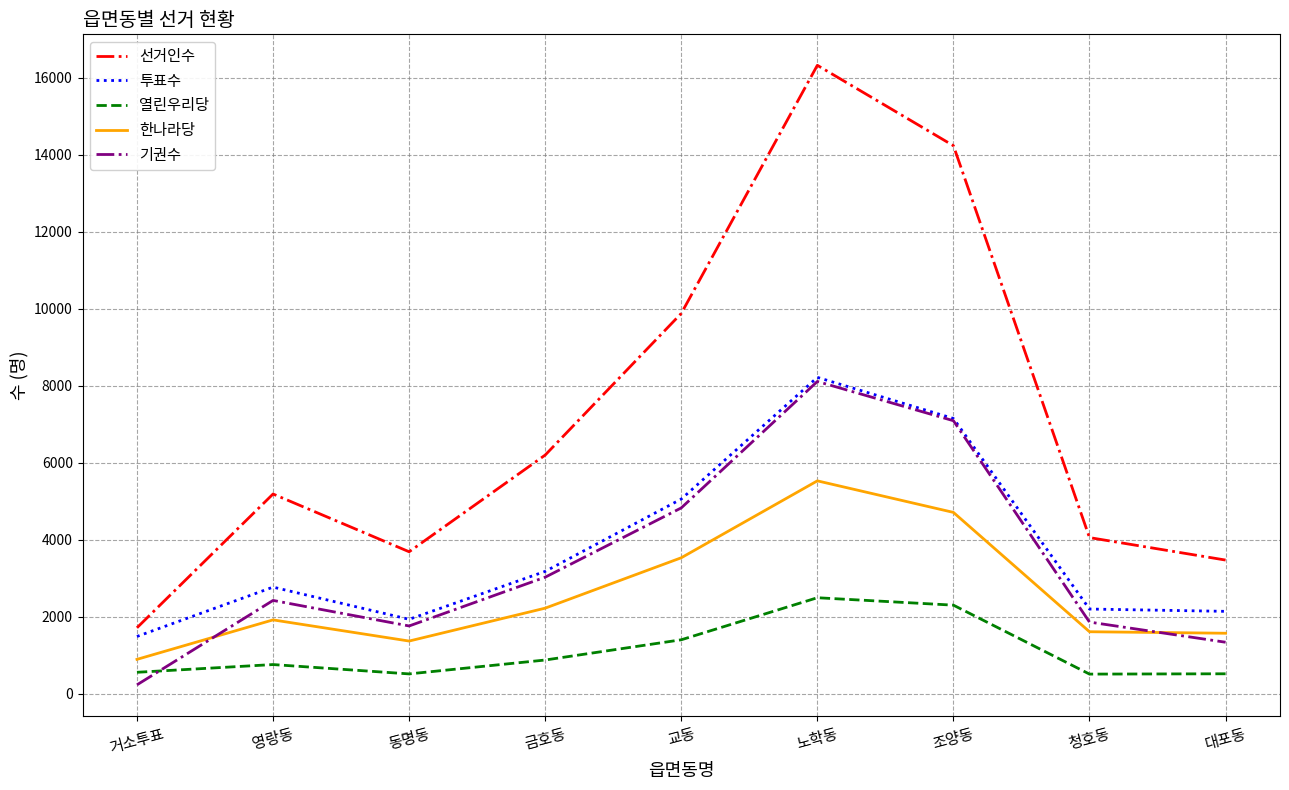

Which series changed the most between 금호동 and 노학동?

선거인수